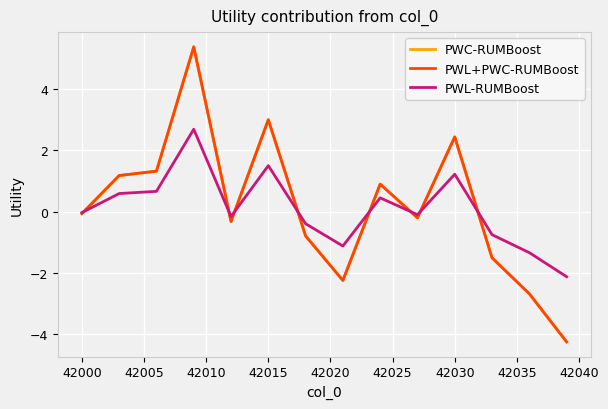

How many interior local peaks does the PWL+PWC-RUMBoost series have?

4